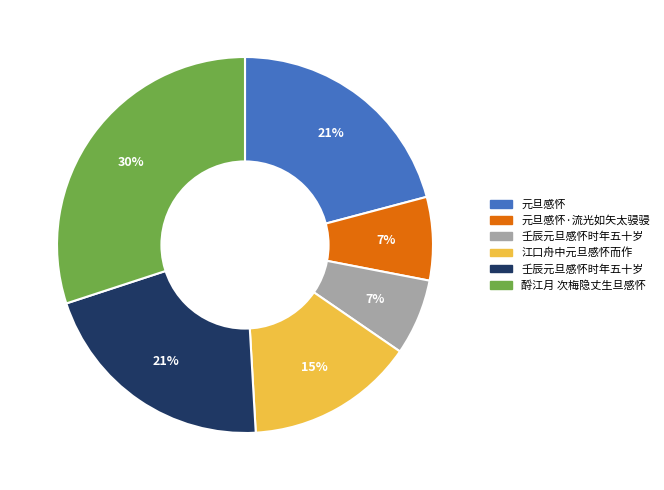

How many slices are in this pie chart?

6